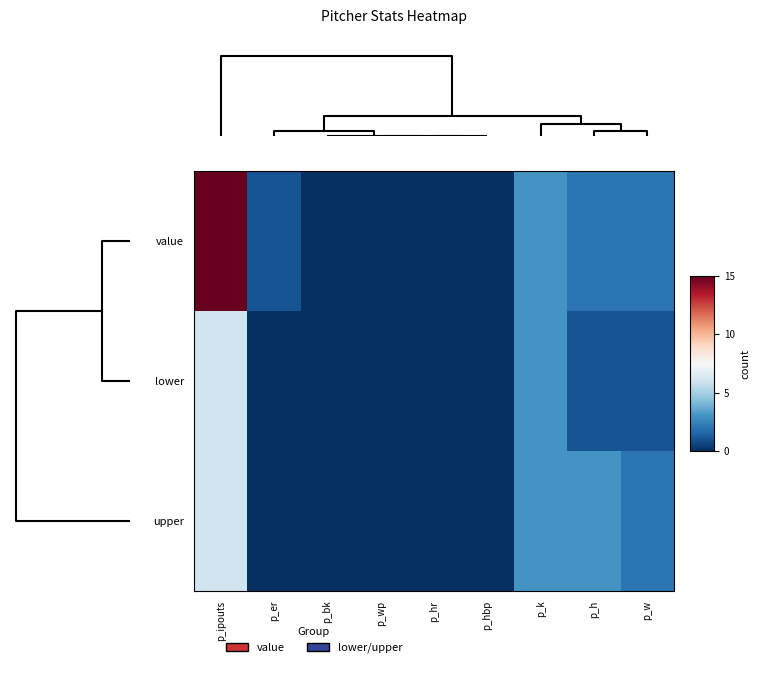

How many series are shown in this chart?

3